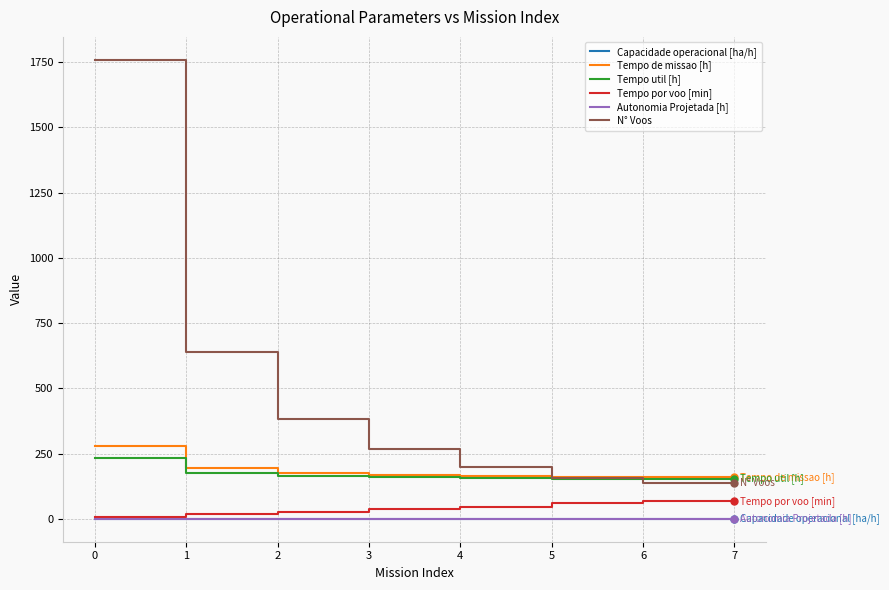

Where does the Tempo de missao [h] series first go above 168?

0